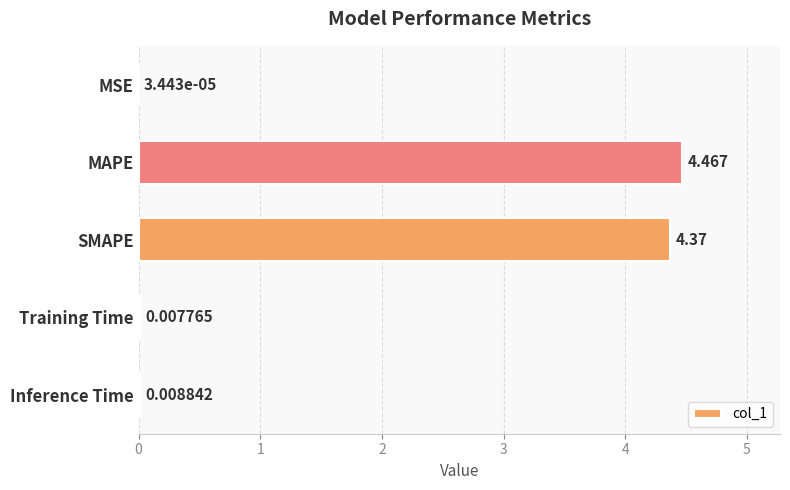

Between SMAPE and Inference Time, which is larger?

SMAPE